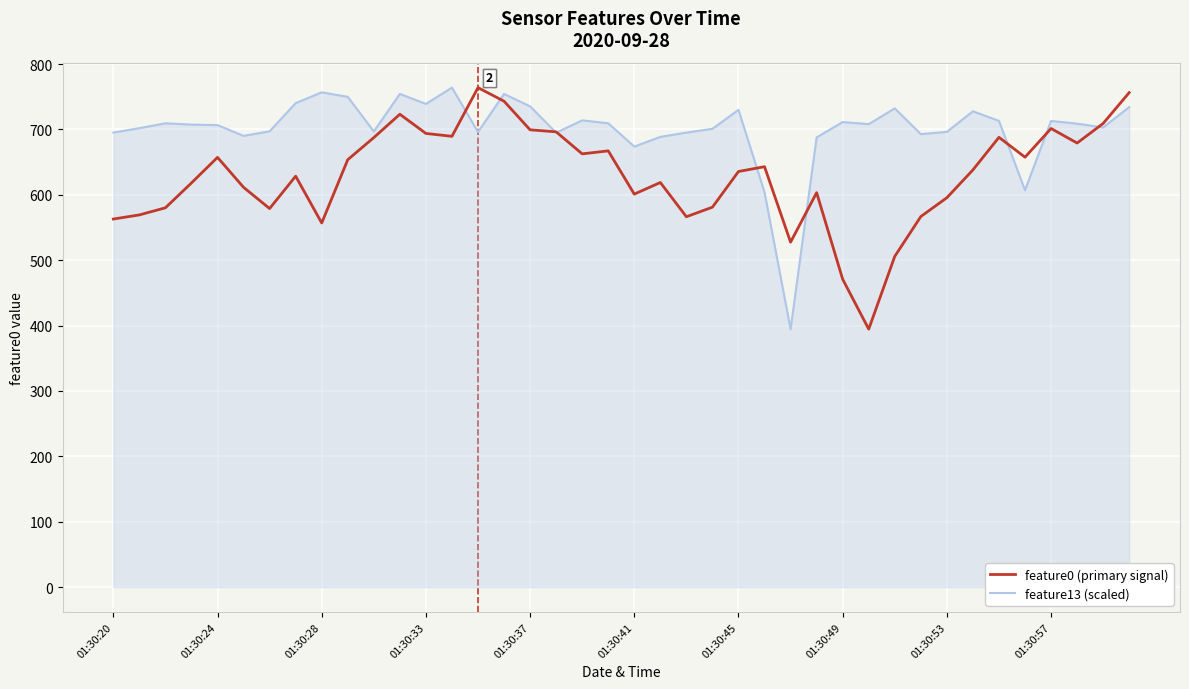

What is the maximum value shown in the chart?

763.9